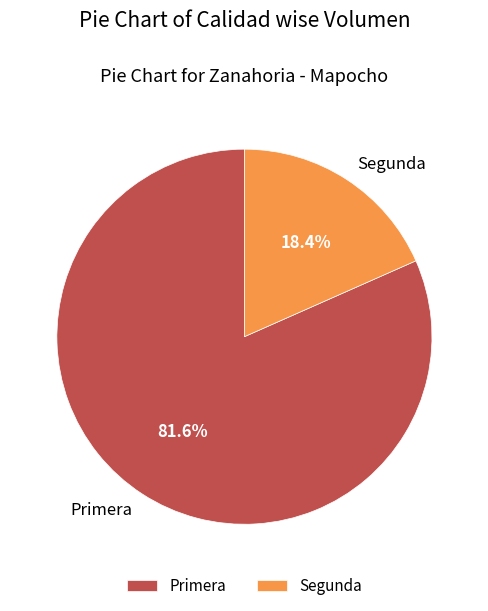

Is it true that Primera is 82% of the pie?

True